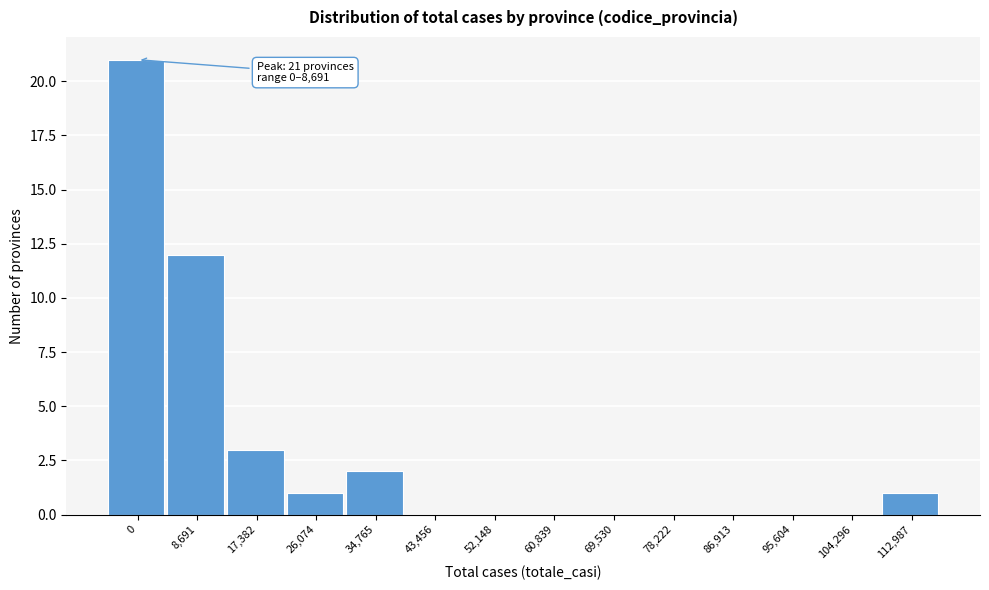

Reading left to right, extract all data points from this chart.

0=21	8,691=12	17,382=3	26,074=1	34,765=2	43,456=0	52,148=0	60,839=0	69,530=0	78,222=0	86,913=0	95,604=0	104,296=0	112,987=1